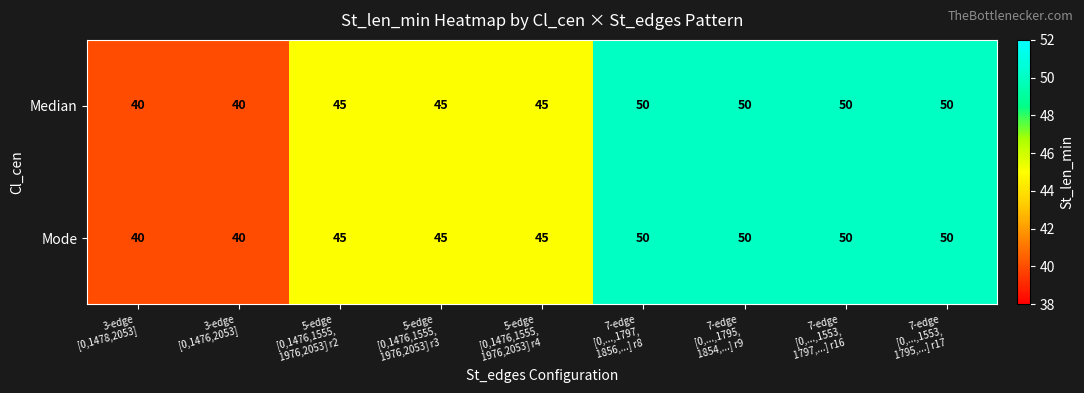

What is the sum of all Mode values?

415